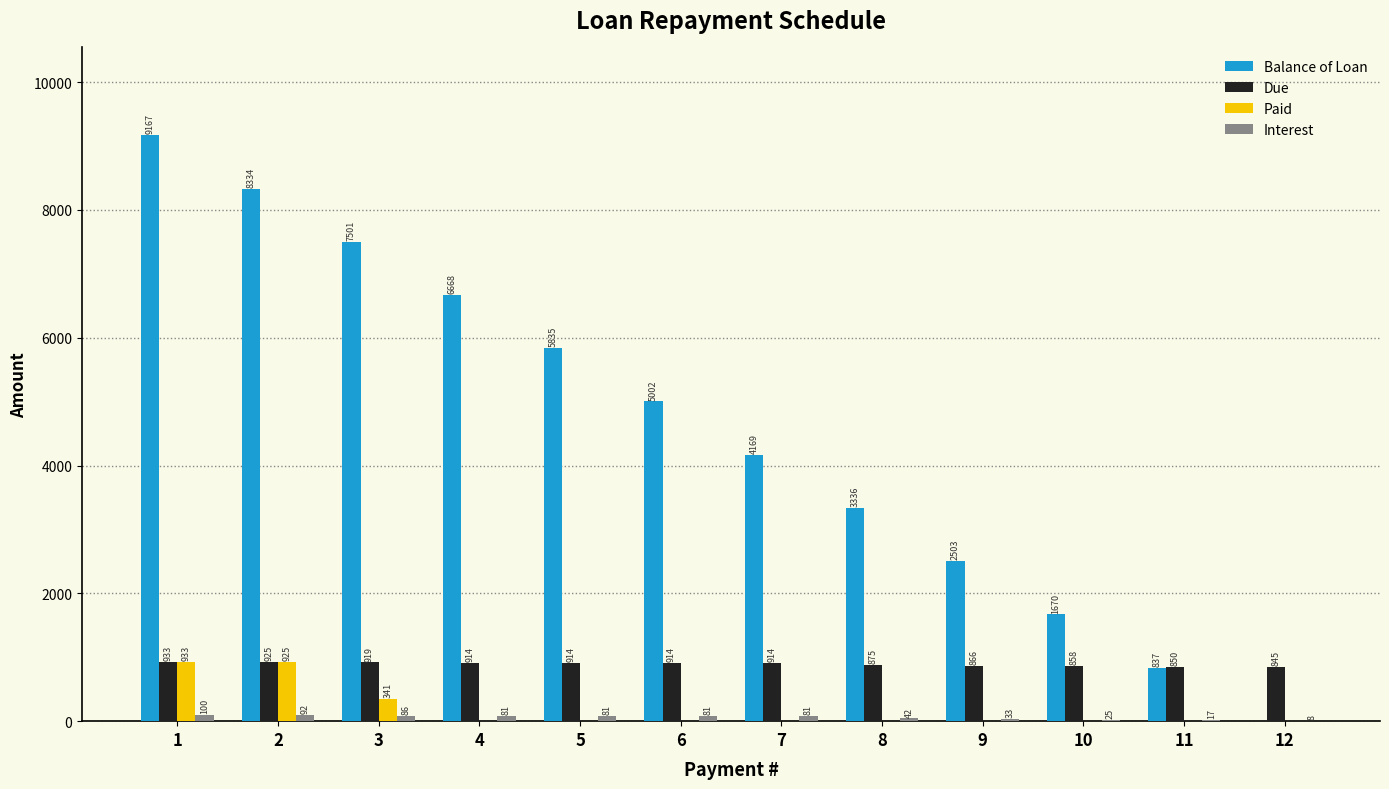

What is the total value across all series at 3?

8847